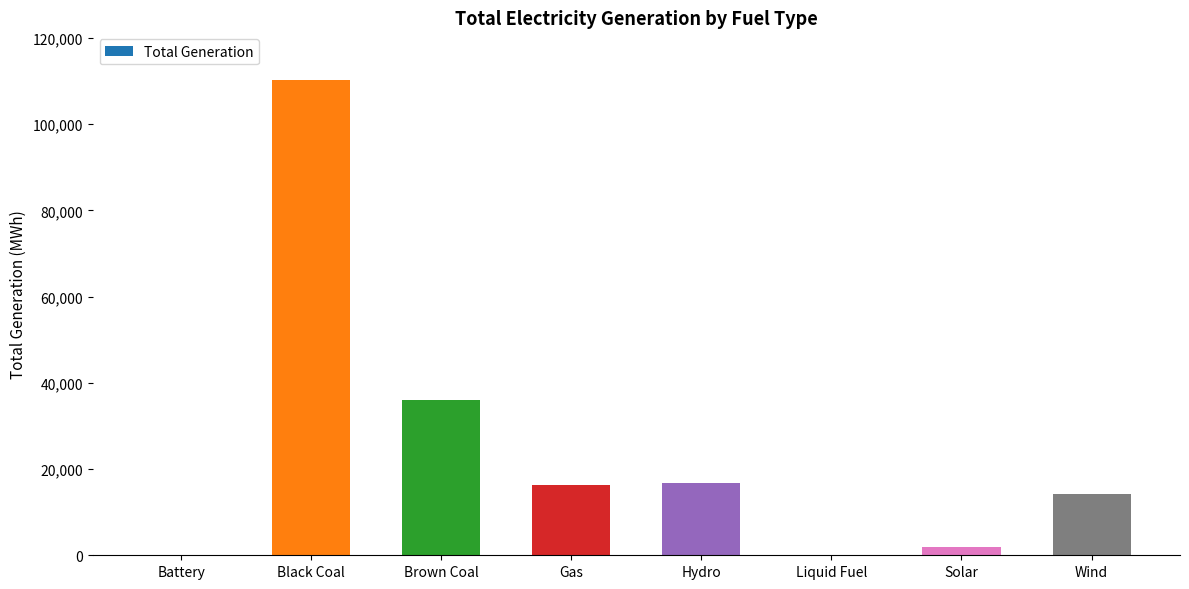

Where is the data nearest to the value 55159?

Brown Coal